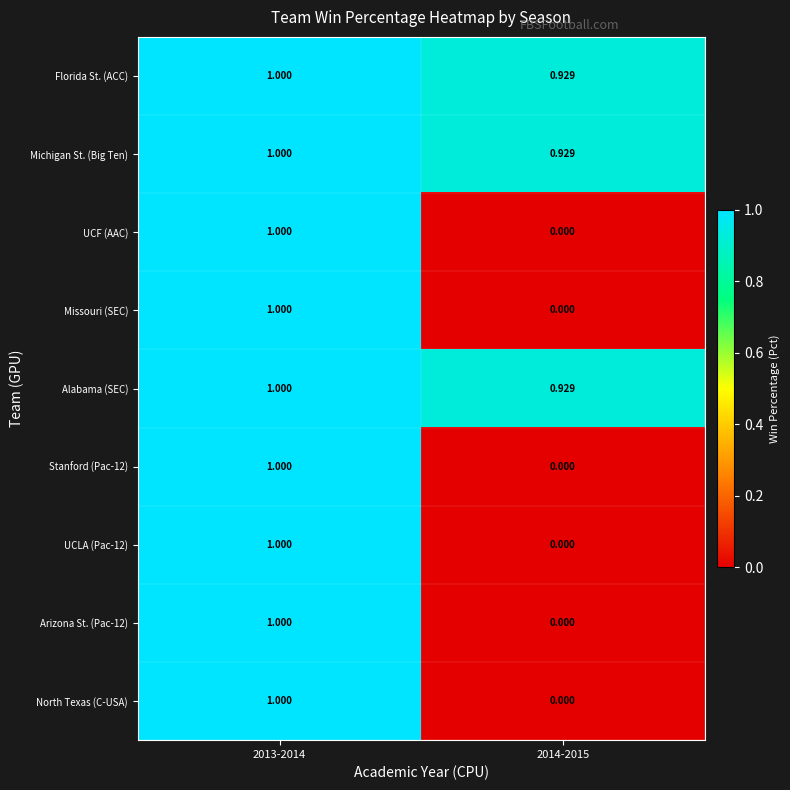

Which label corresponds to the largest value in the chart?

2013-2014